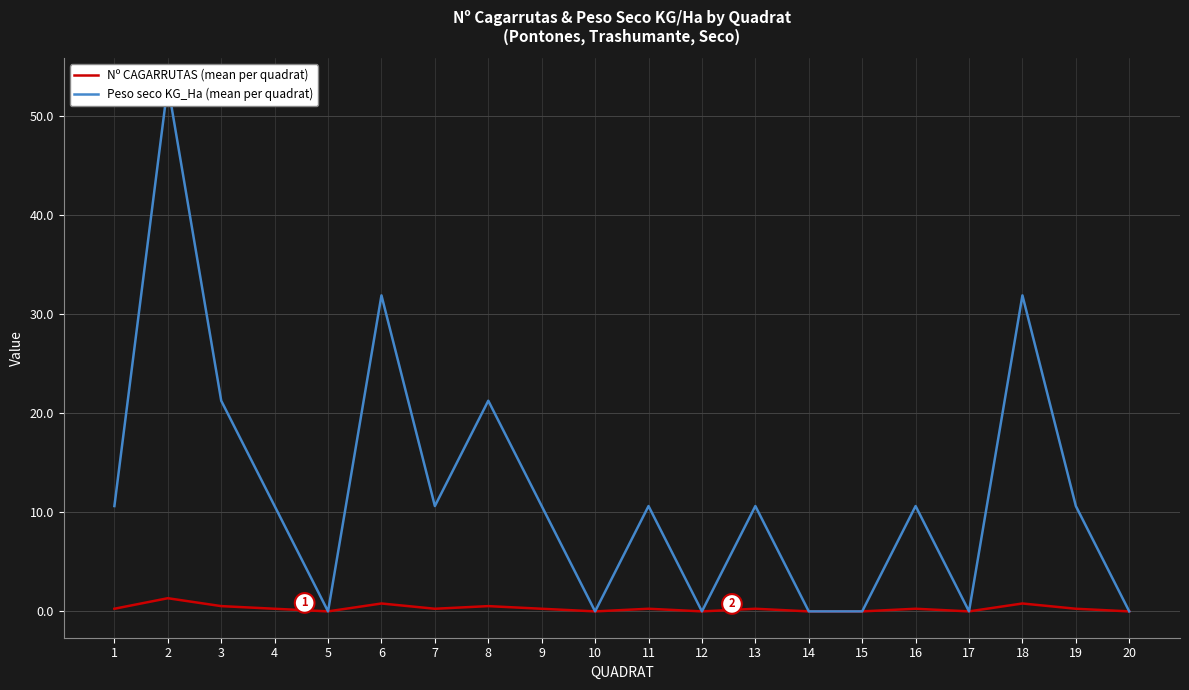

Does the chart display data point markers on the line(s)?

No